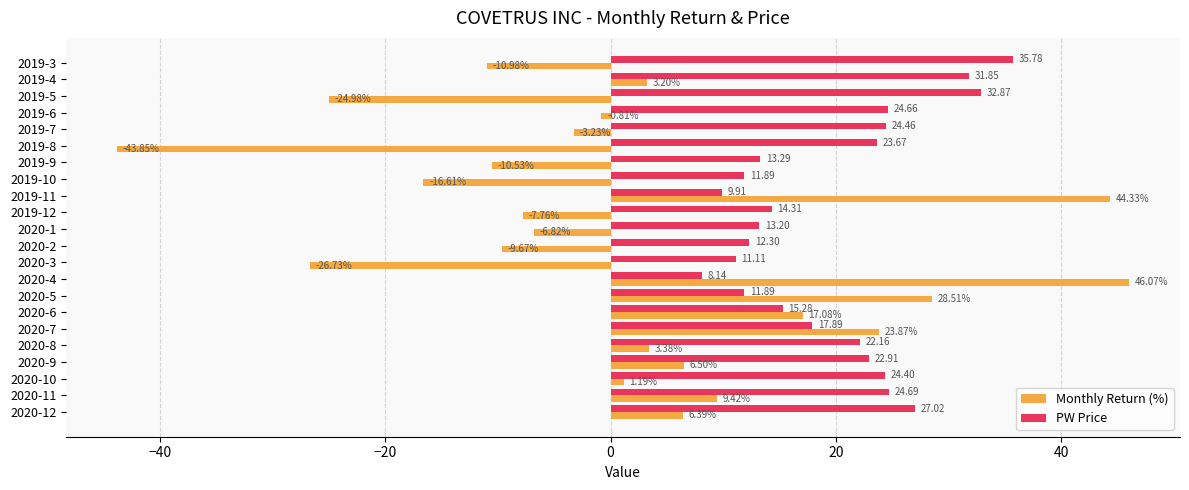

Rank the series at 2019-8 from lowest to highest value.

Monthly Return (%), PW Price